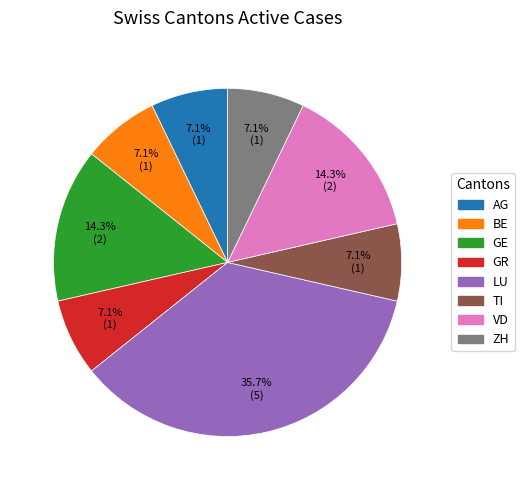

Is there any slice that represents more than half of the pie?

No